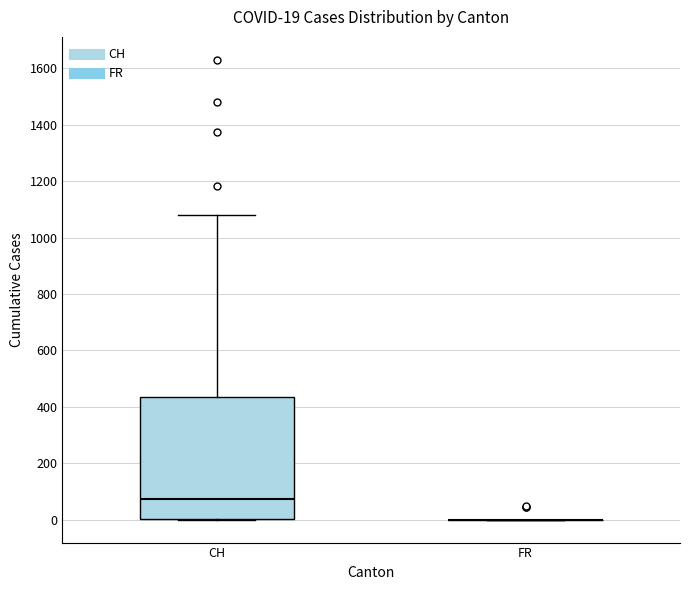

Which box is the tallest, from its lower edge to its upper edge?

CH